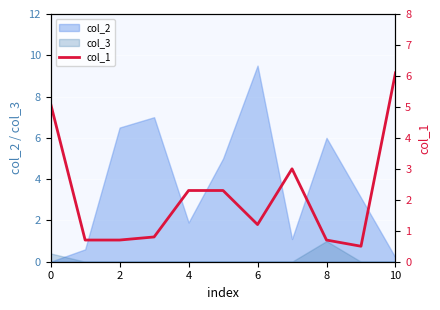

Does the chart display data point markers on the line(s)?

No